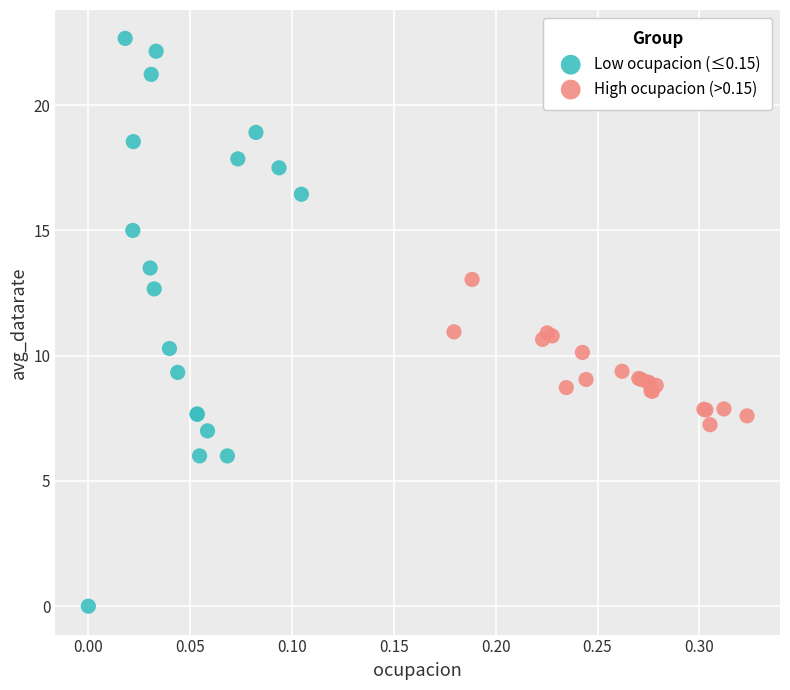

Which series has the widest spread of Y values?

Low ocupacion (≤0.15)